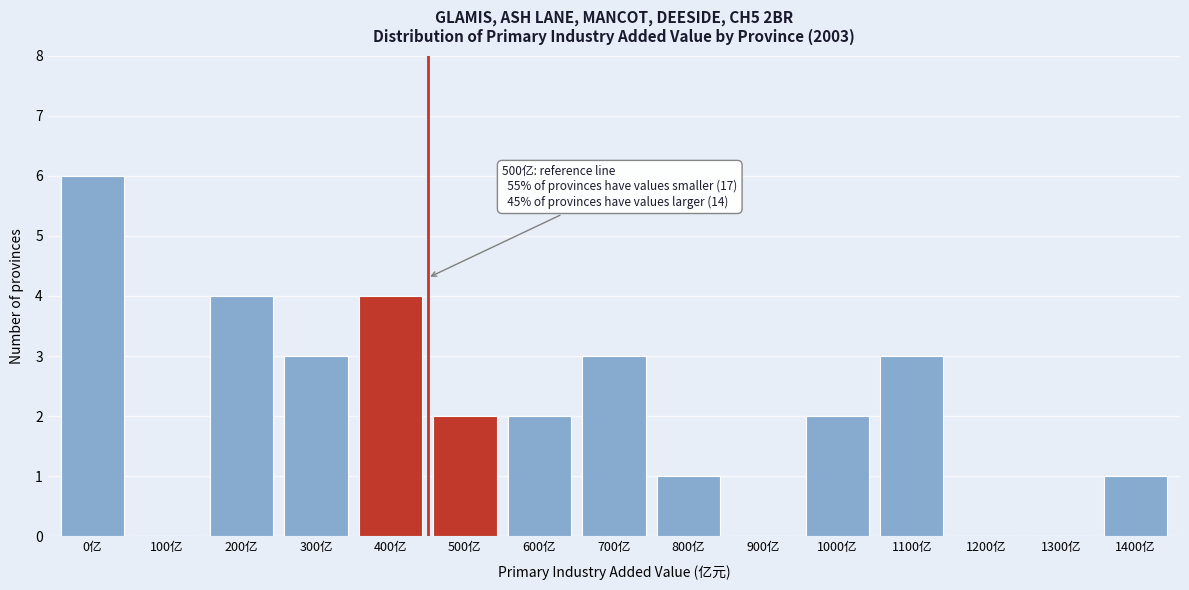

Reading left to right, extract all data points from this chart.

0亿=6	100亿=0	200亿=4	300亿=3	400亿=4	500亿=2	600亿=2	700亿=3	800亿=1	900亿=0	1000亿=2	1100亿=3	1200亿=0	1300亿=0	1400亿=1